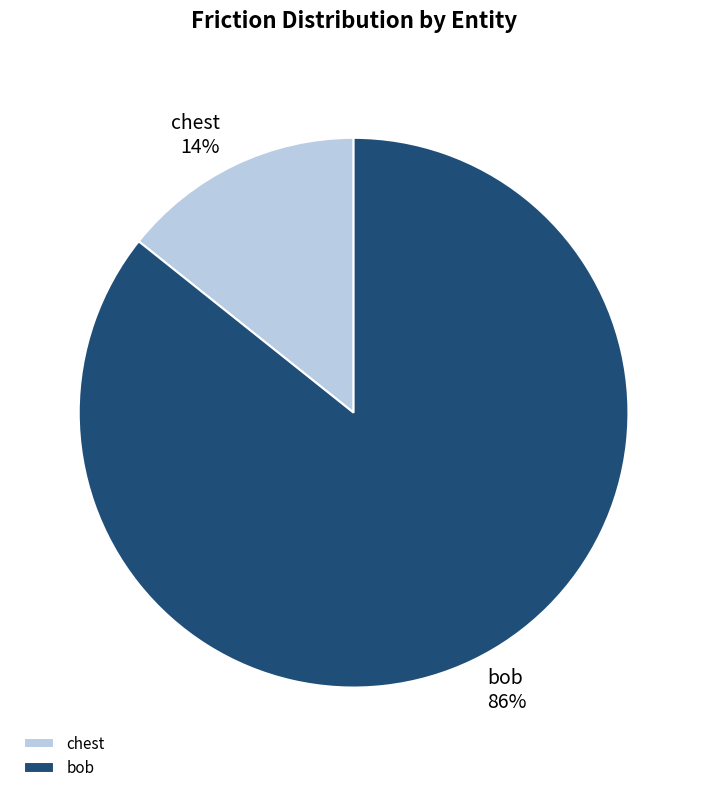

To the nearest percent, what is the average slice percentage?

50%